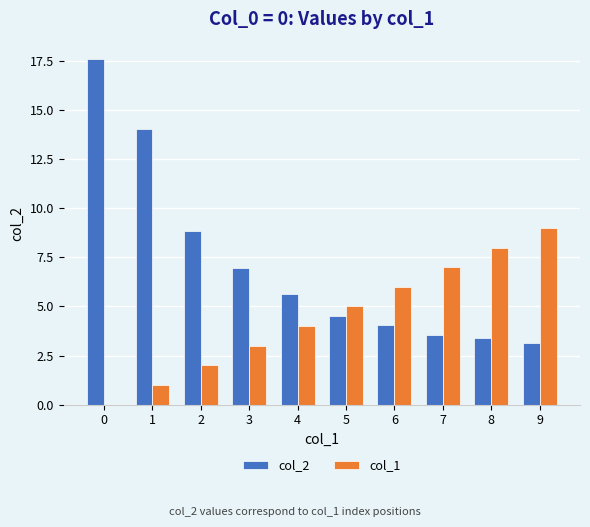

The col_2 series shows 7.0 at 3. True or false?

True